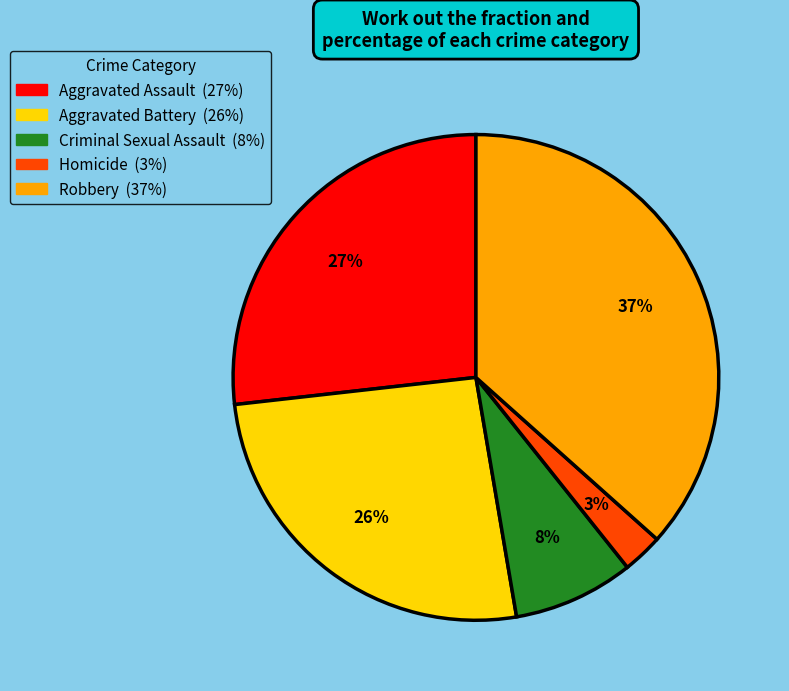

To the nearest percent, what percentage of the pie is Robbery?

37%